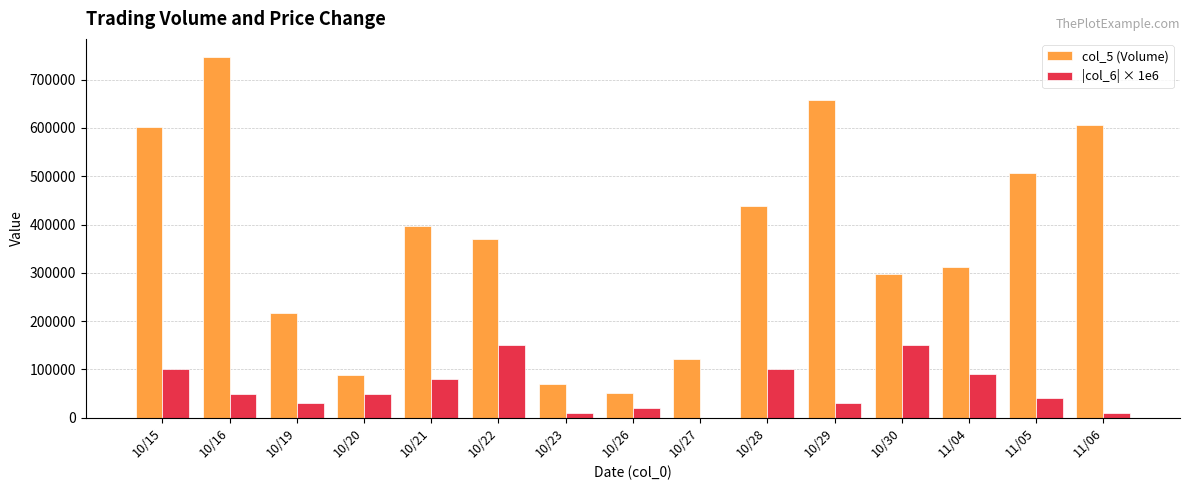

Between 10/21 and 10/26, which series saw the biggest shift?

col_5 (Volume)